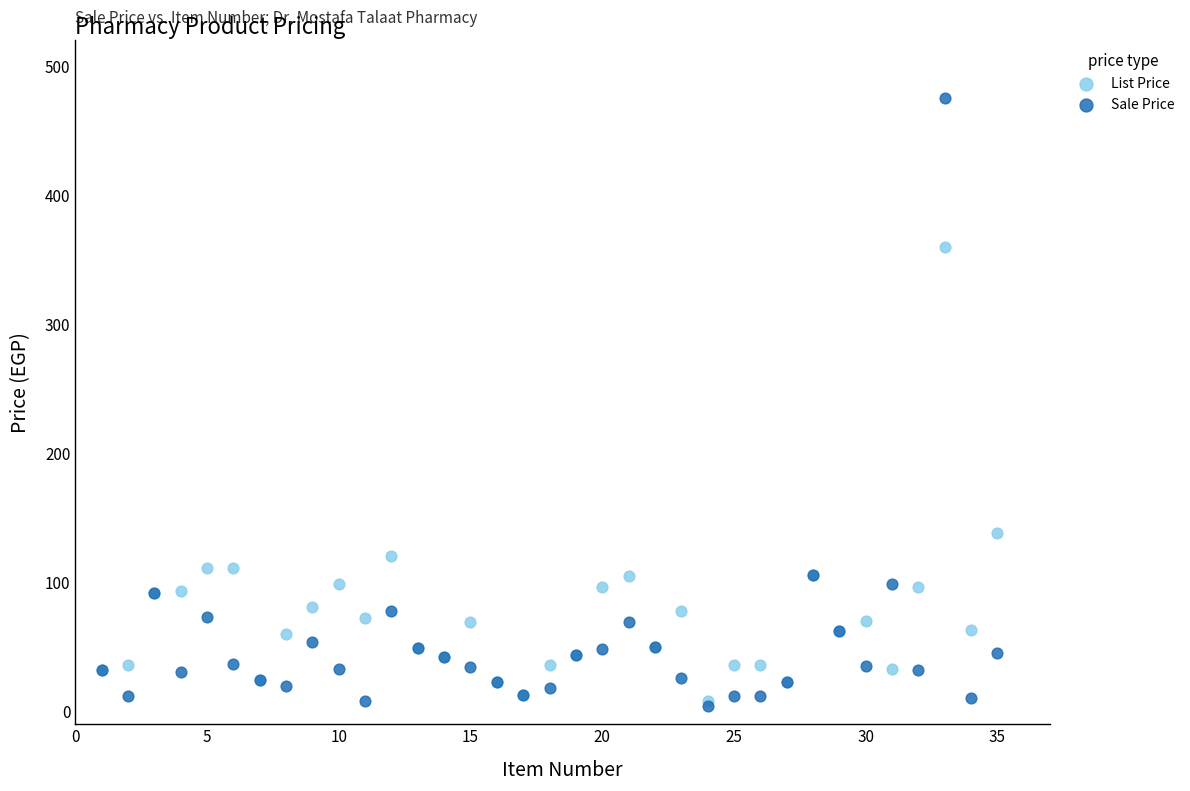

In the List Price series, what Y value is closest to 184?

138.0